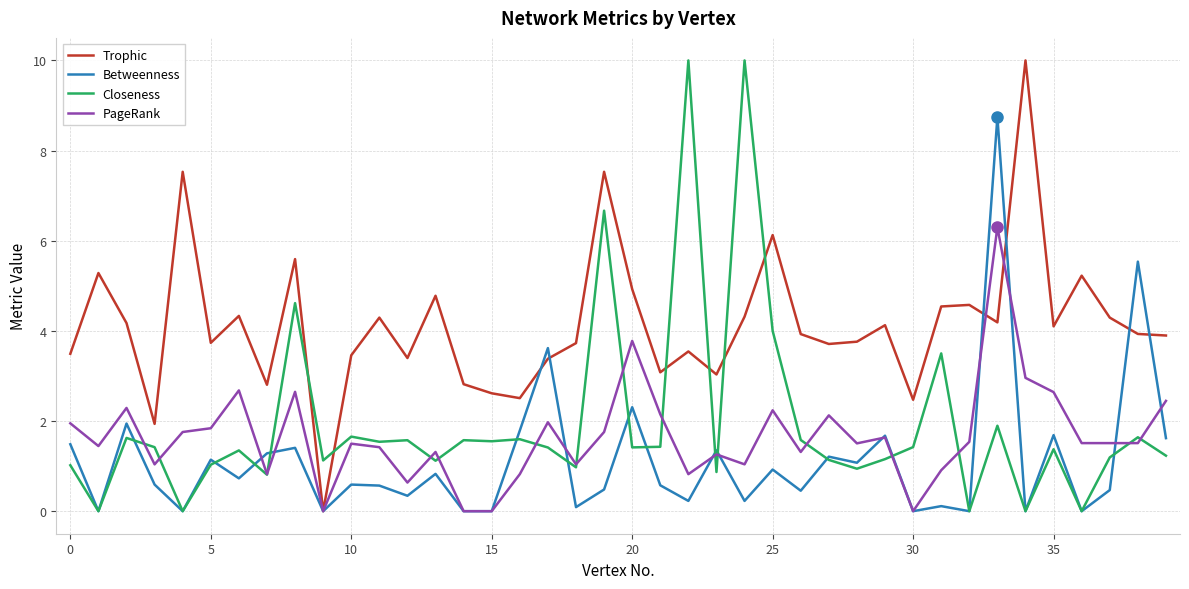

Which series has the largest total across all categories?

Trophic